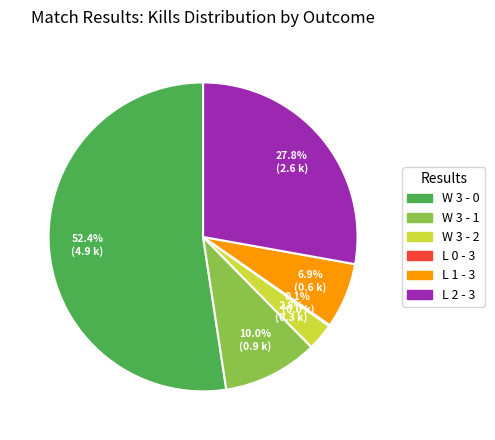

What percentage is the W 3 - 2 slice, to the nearest percent?

3%